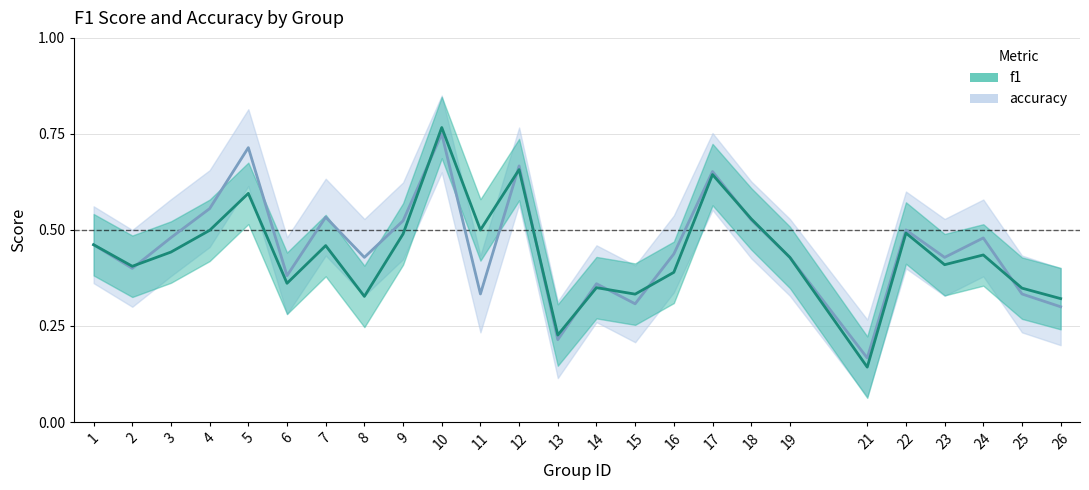

What is the approximate value of f1 at 15?

0.3